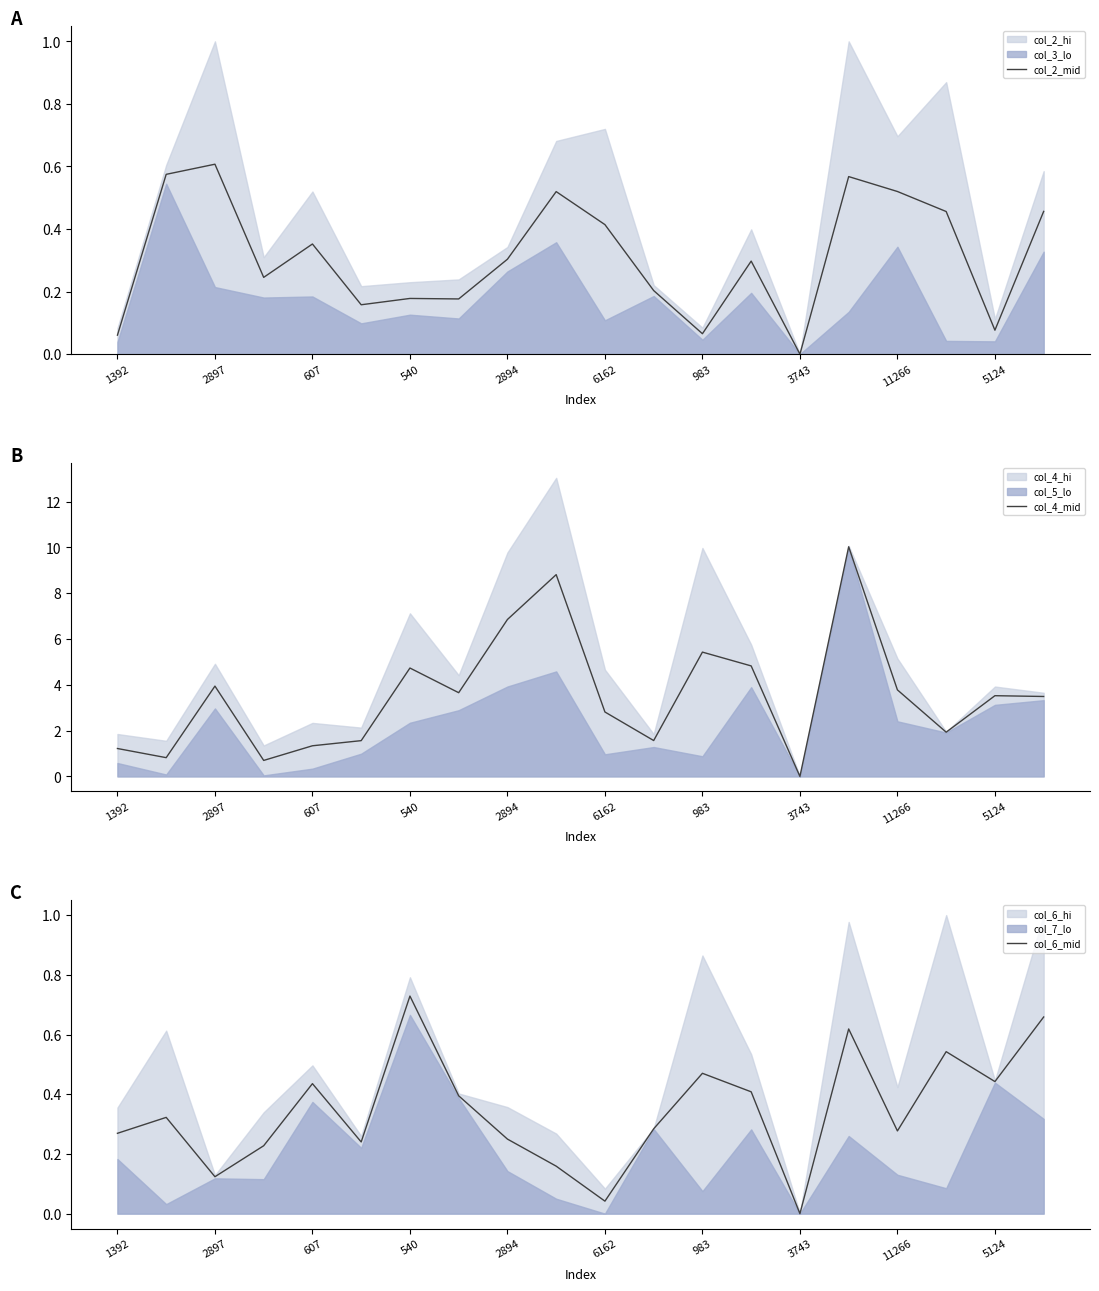

In col_2_mid, how many points are lower than both neighbors (excluding endpoints)?

6